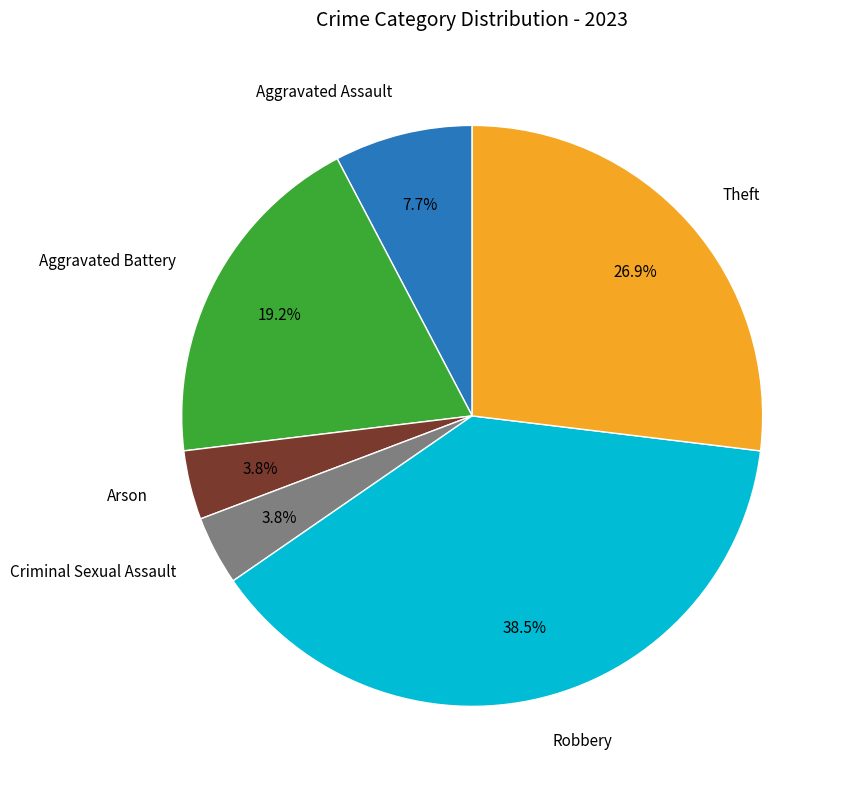

Does any single category account for the majority?

No